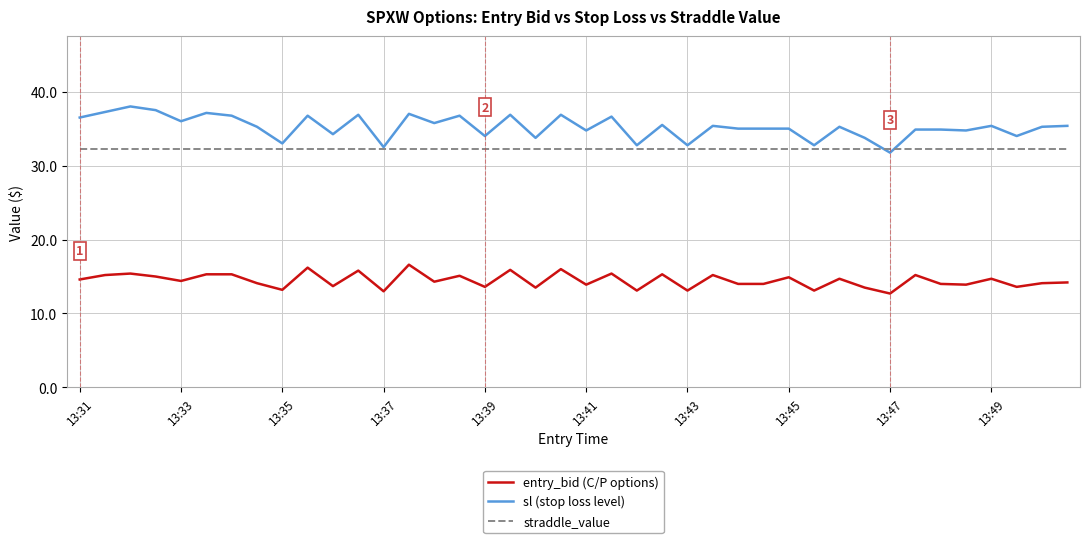

True or false: entry_bid (C/P options) and sl (stop loss level) cross at least once.

False